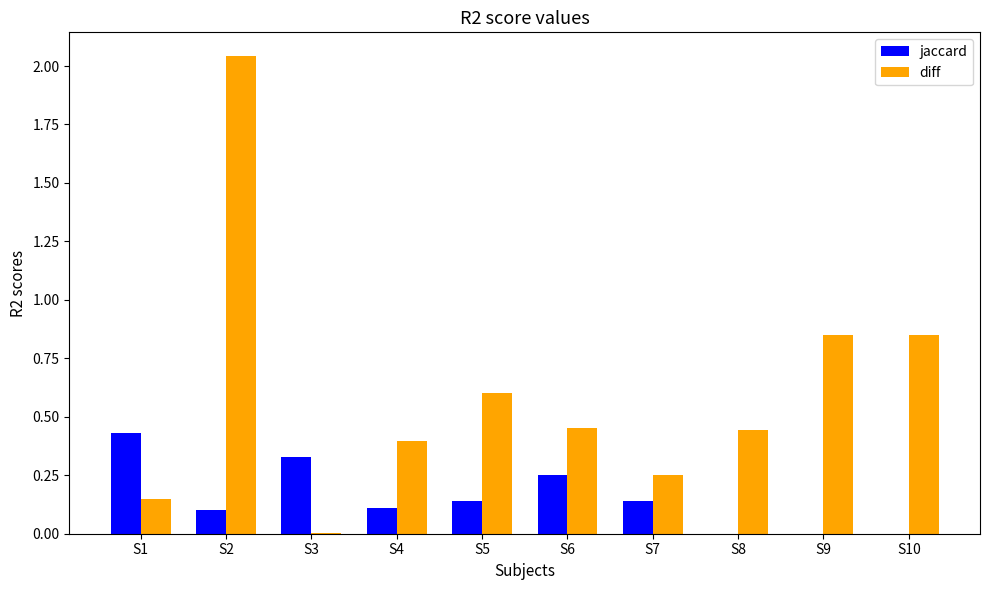

Which series changed the most between S1 and S3?

diff